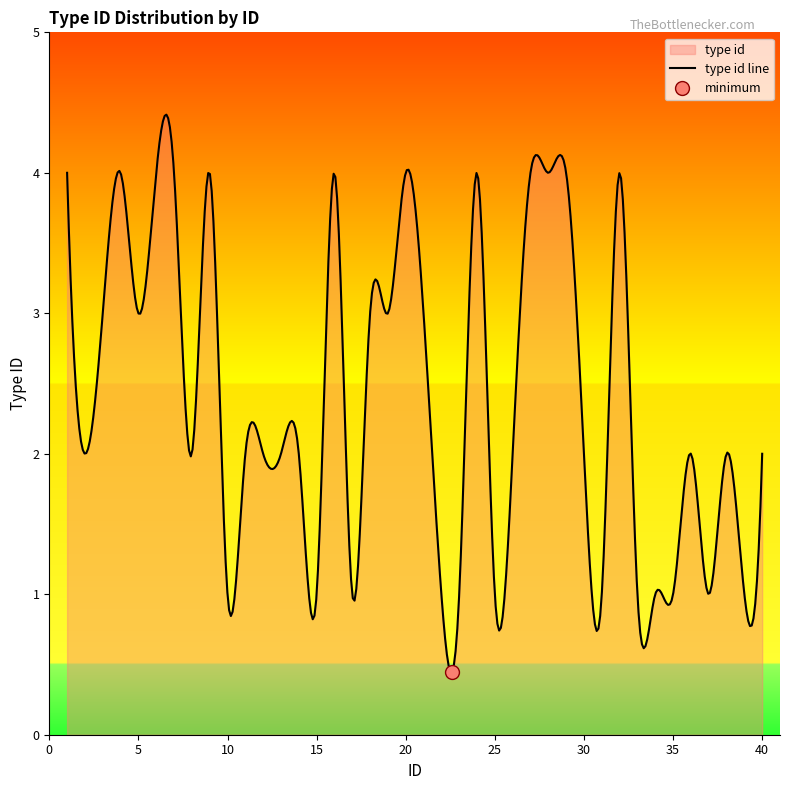

Is it true that the value at 6 is 6?

False